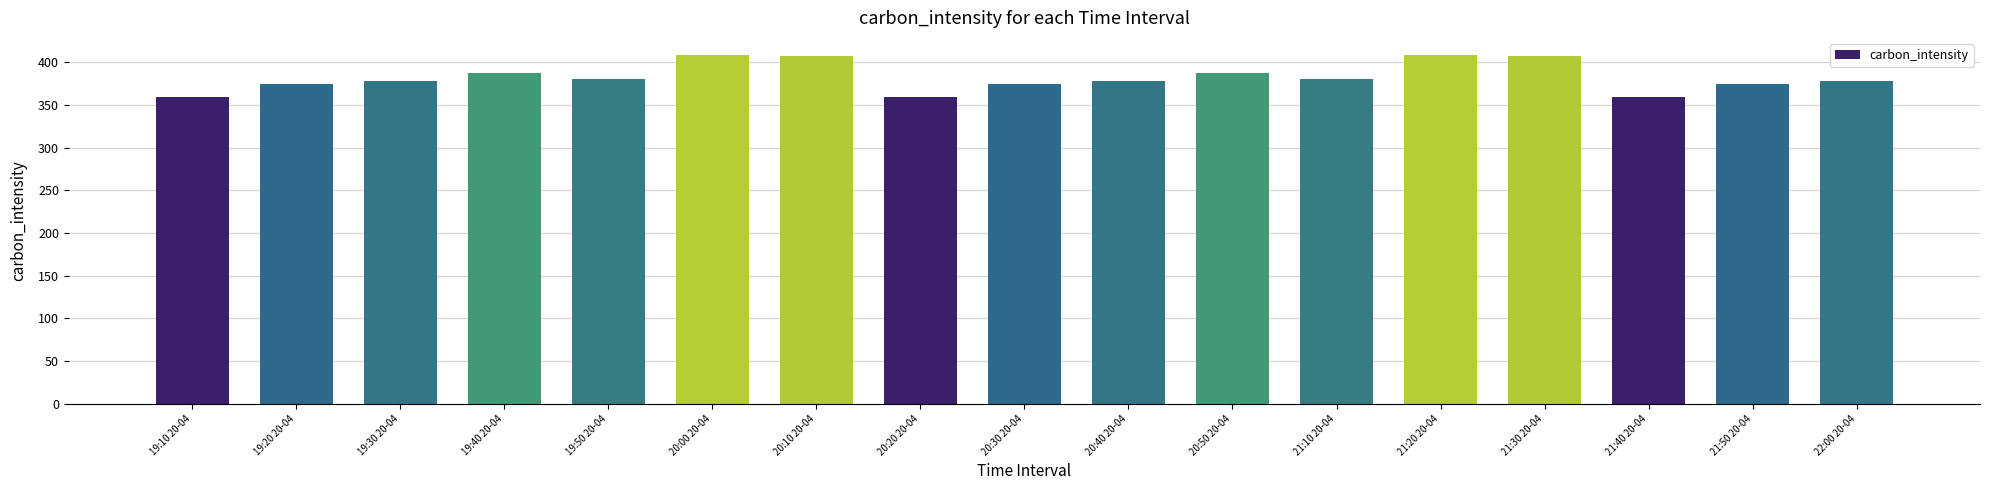

What is the difference between the maximum and minimum values?

49